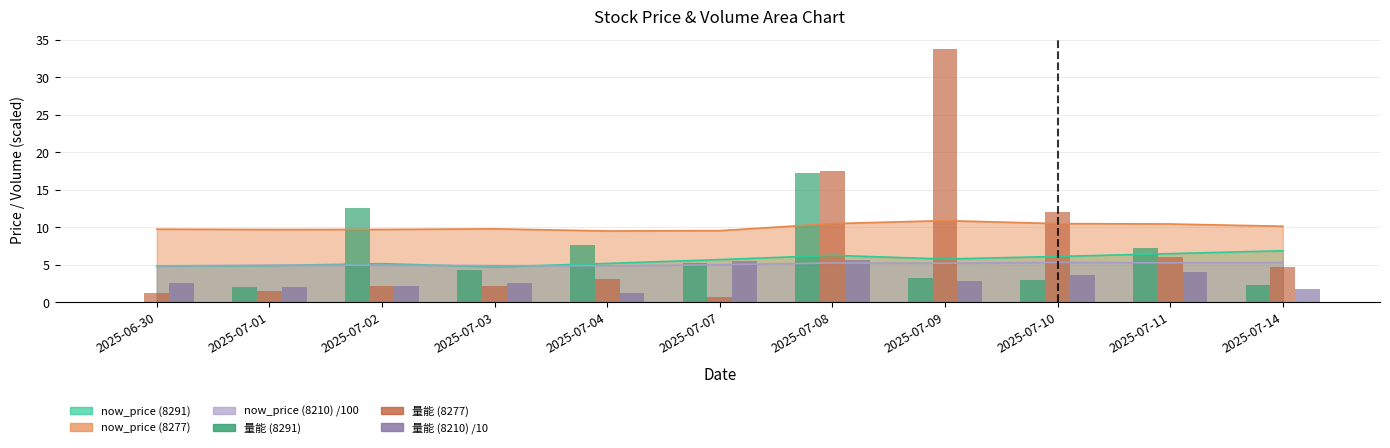

How many groups of bars are there?

11